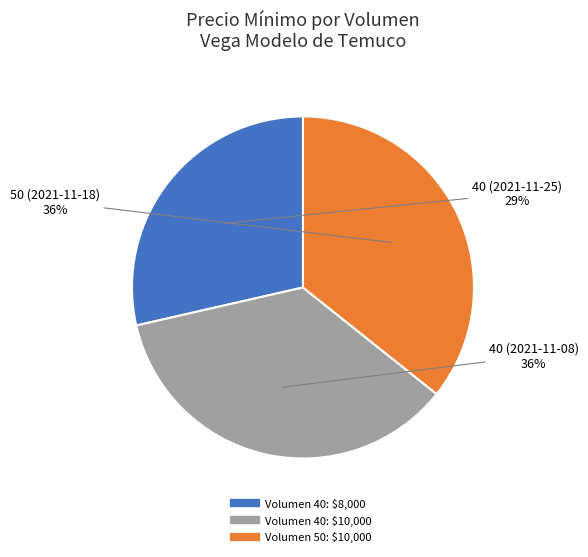

Is there a majority slice in this chart?

No